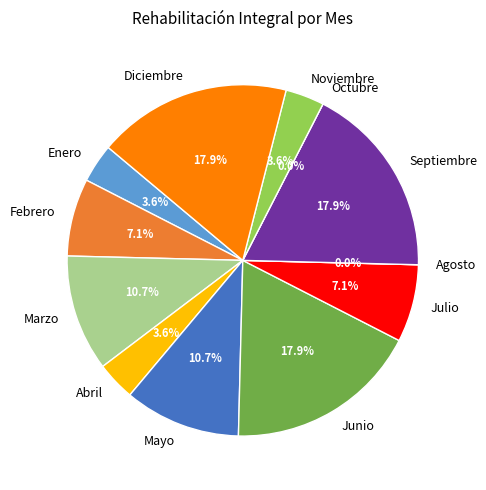

Rank the categories by value from highest to lowest.

Junio, Septiembre, Diciembre, Marzo, Mayo, Febrero, Julio, Enero, Abril, Noviembre, Agosto, Octubre